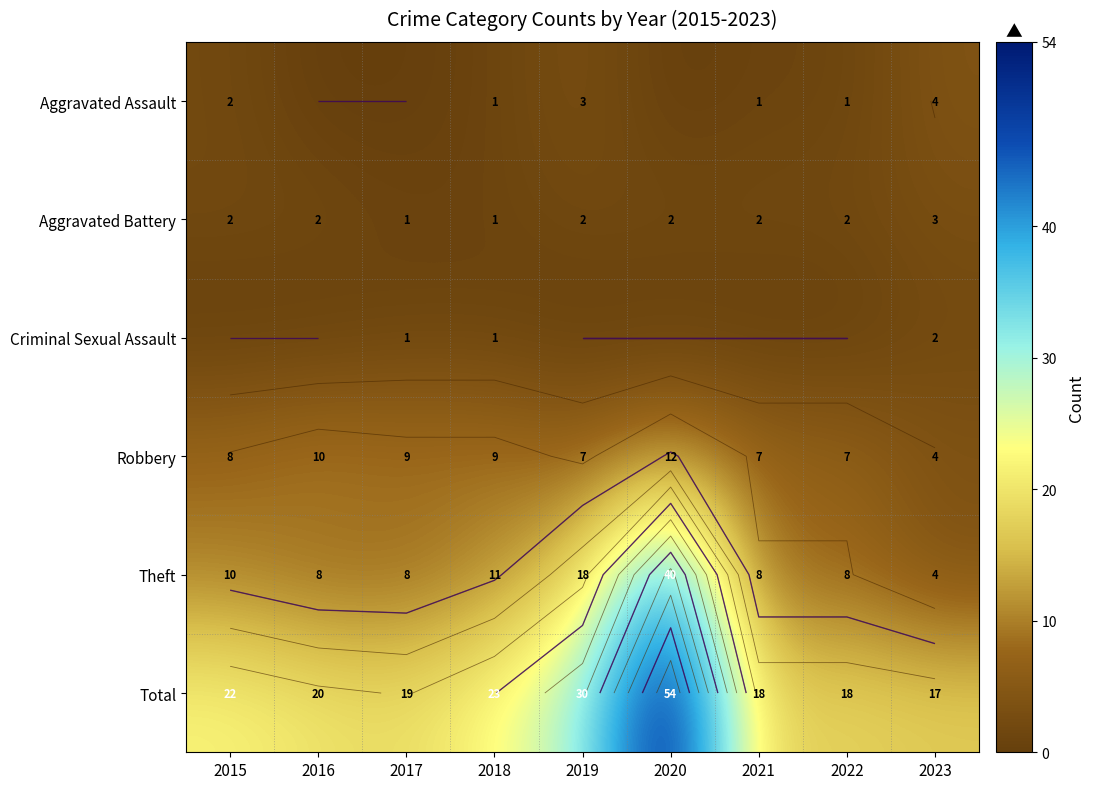

Which series changed the most between 2017 and 2019?

Total